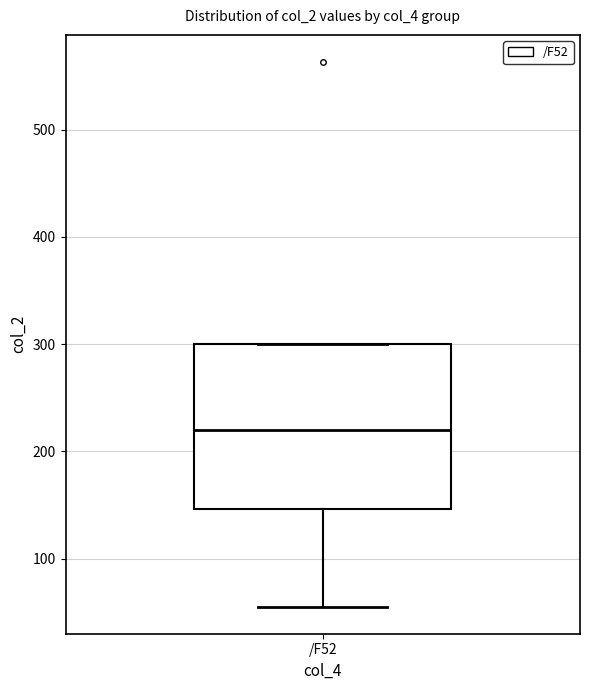

Transcribe this box plot: give where the median line is, the range the box spans, and where the two whiskers end, as read against the y-axis. The values are not printed on the chart, so give them approximately, as read against the axis.

median 220, box 150 to 300, whiskers 60 to 300